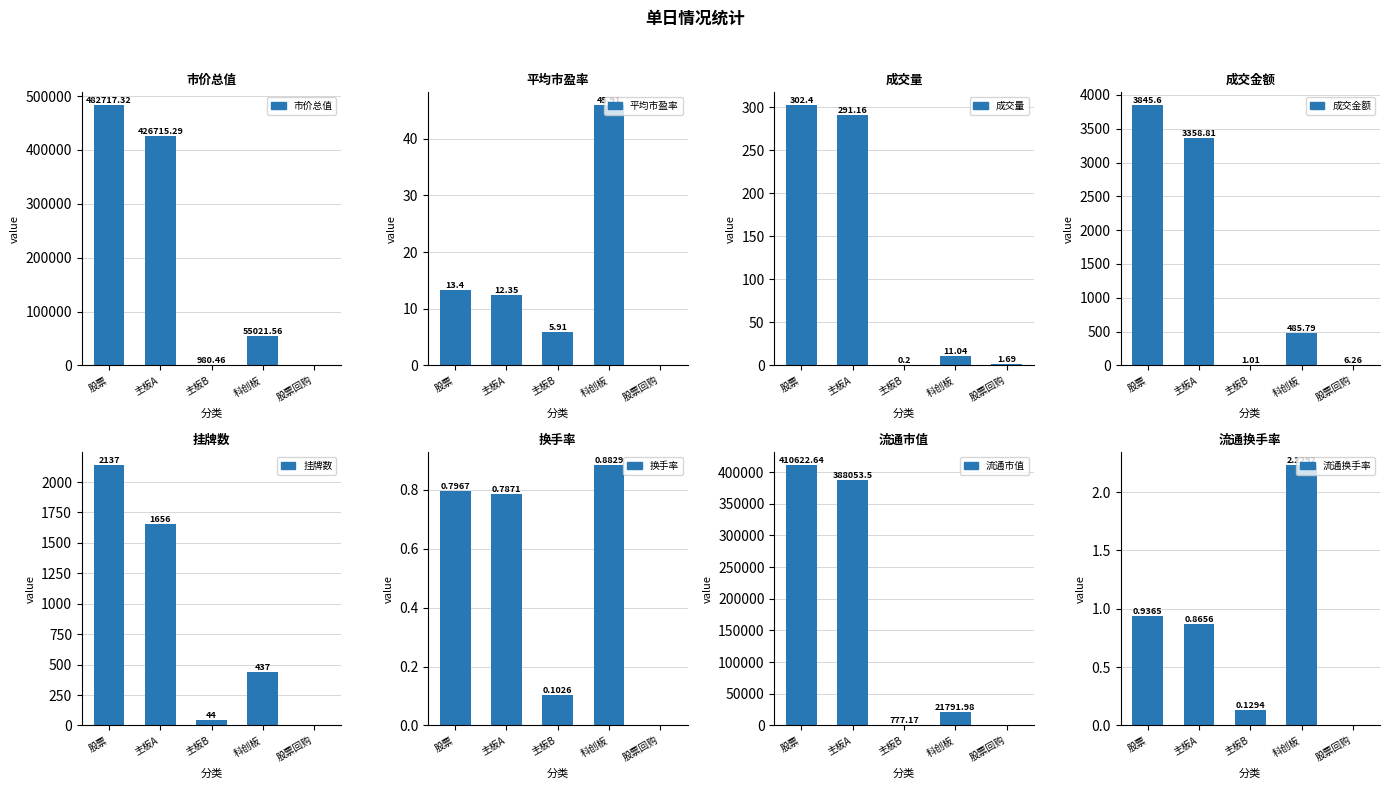

Between 换手率 and 流通换手率, which series saw the biggest shift?

科创板